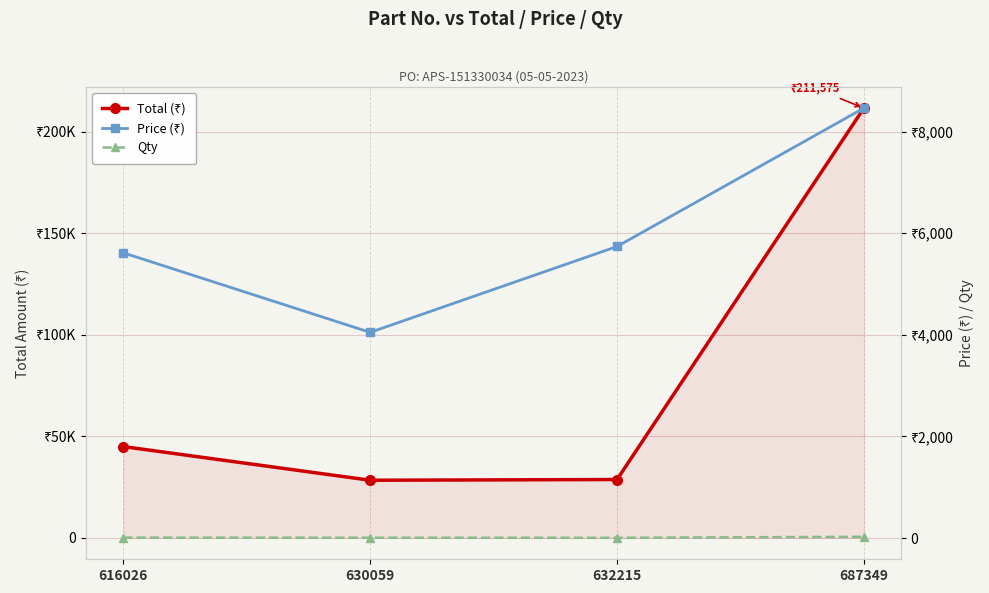

What is the difference between the maximum and second lowest values in the Price (₹) series?

2849